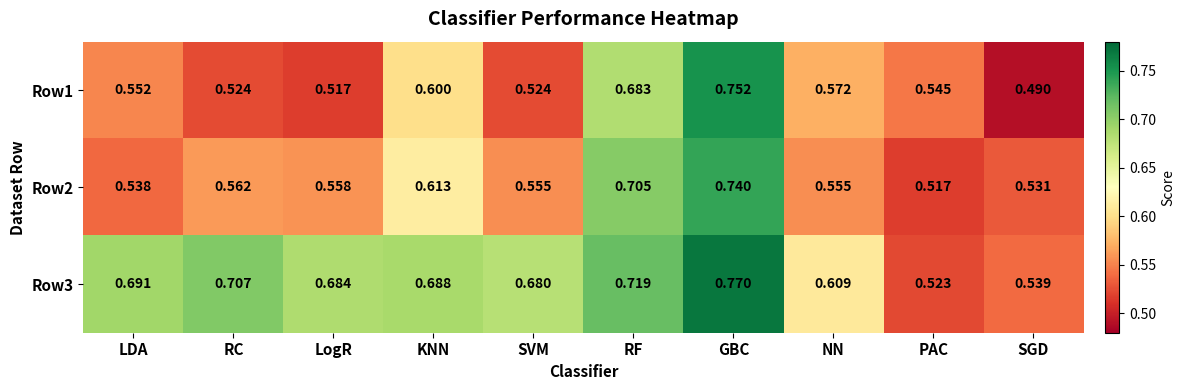

Where is Row2 nearest to the value 0?

PAC